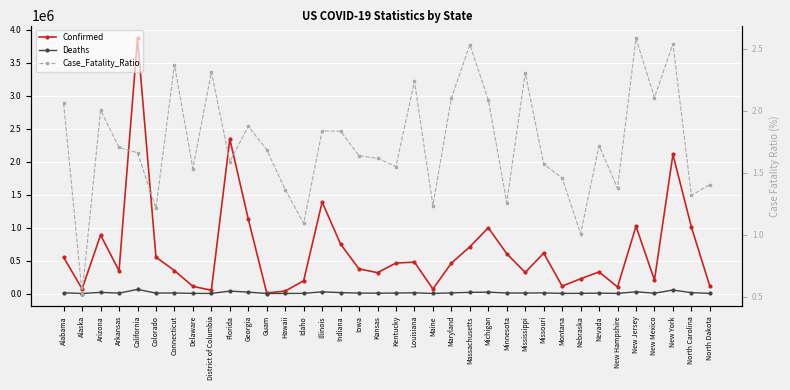

Which series has the largest range (max minus min)?

Confirmed